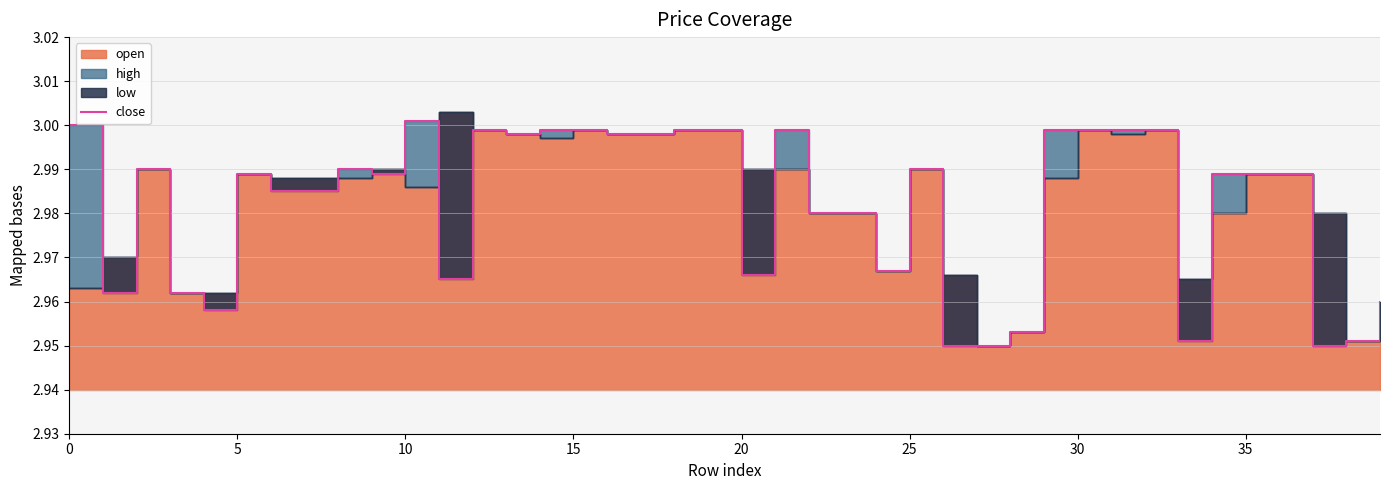

Does the chart display data point markers on the line(s)?

No